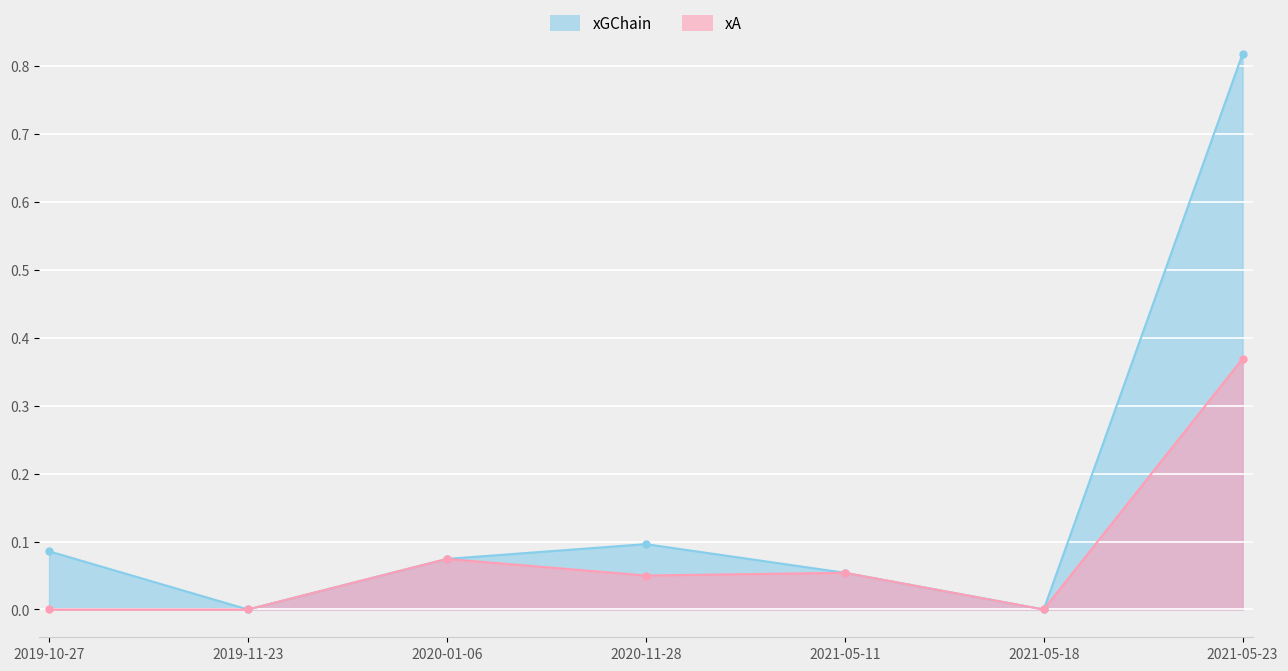

What is the difference between the second highest and minimum values in the xGChain series?

0.1